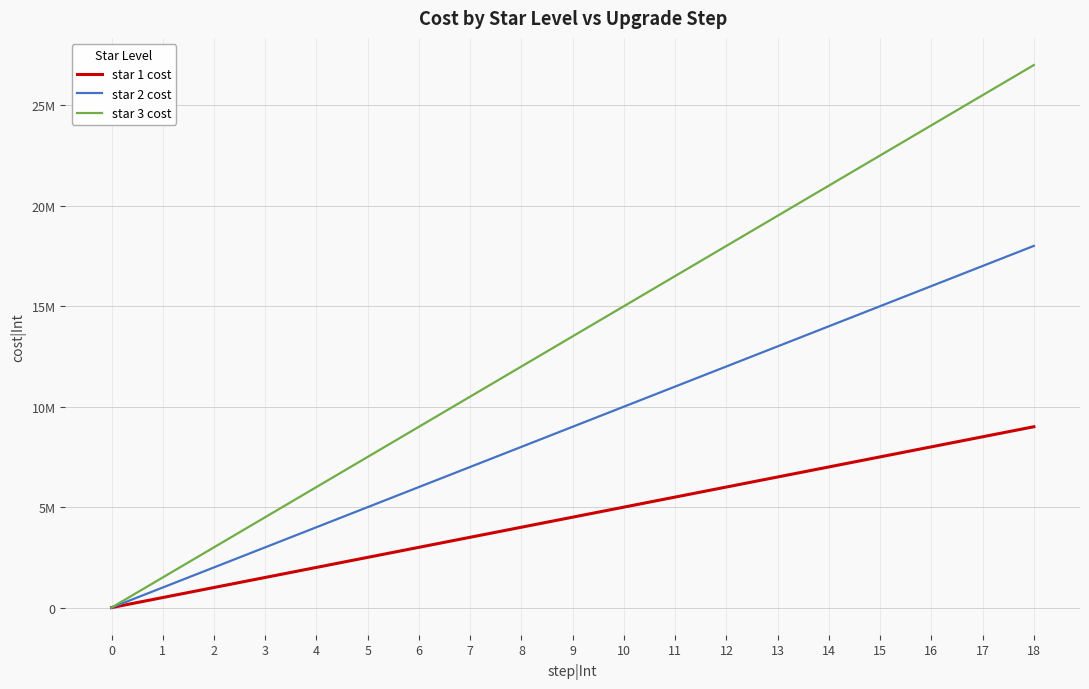

True or false: star 1 cost and star 2 cost intersect in this chart.

False